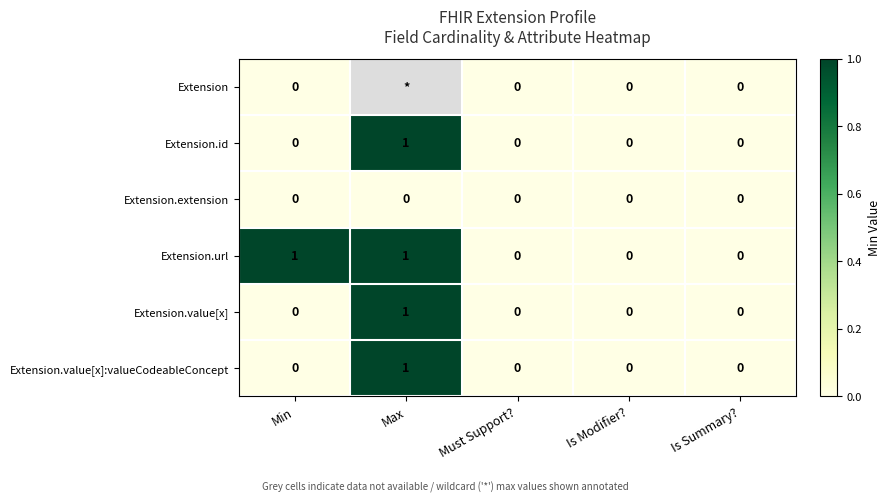

Which series changed the most between Min and Is Summary??

Extension.url